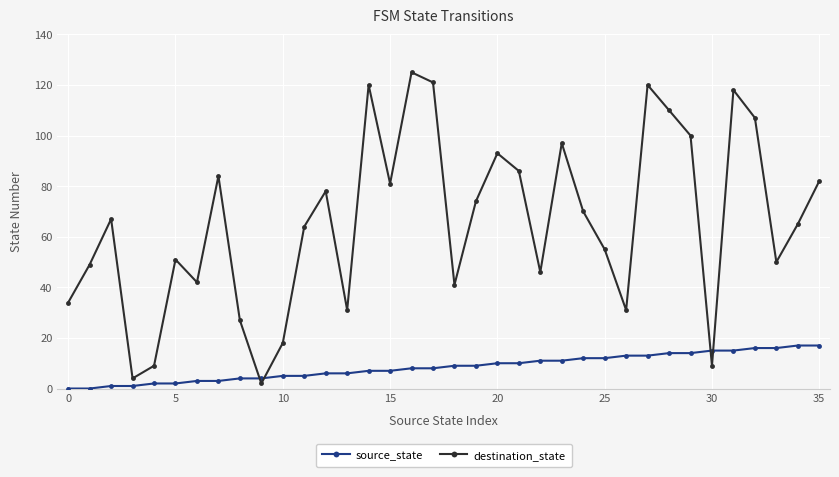

List the series in order of their overall mean, lowest first.

source_state, destination_state